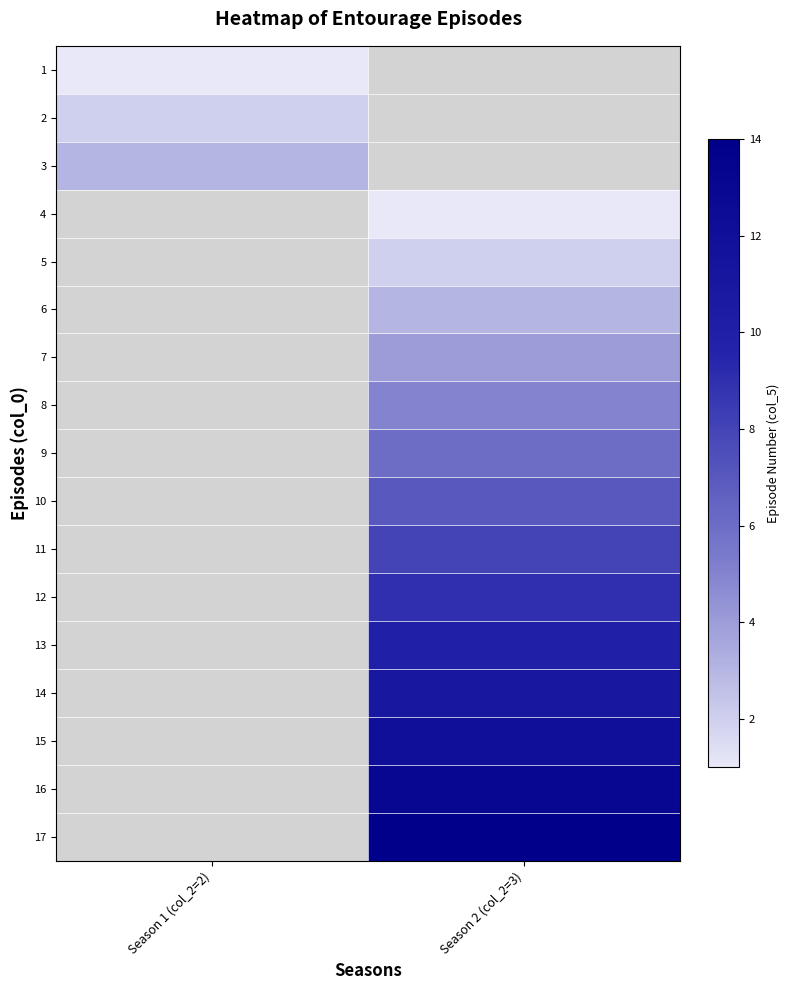

Which label corresponds to the smallest value in the chart?

Season 1 (col_2=2)